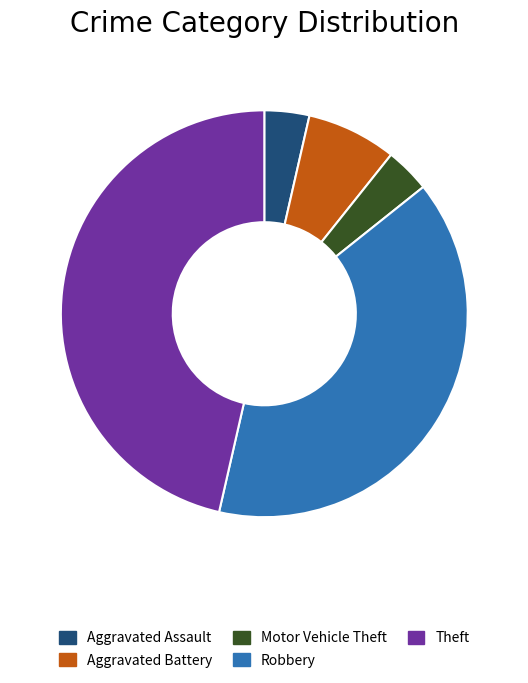

Between Motor Vehicle Theft and Robbery, which is larger?

Robbery